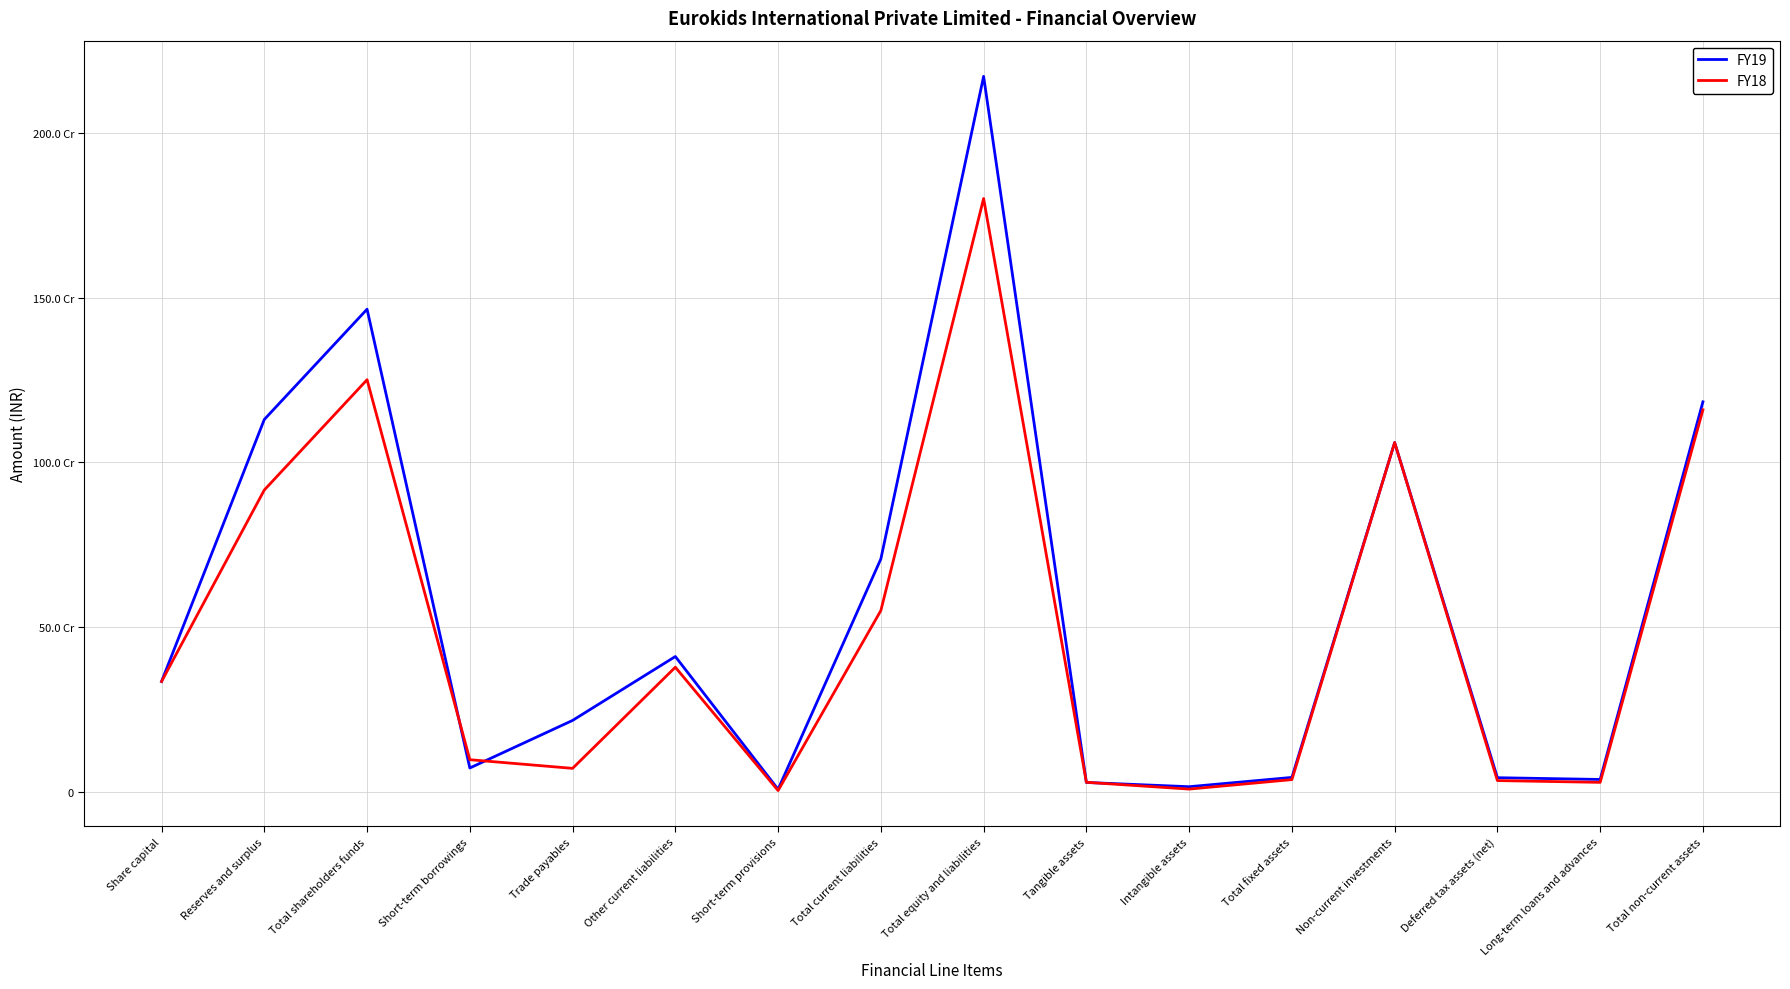

Where is FY18 nearest to the value 902162026?

Reserves and surplus